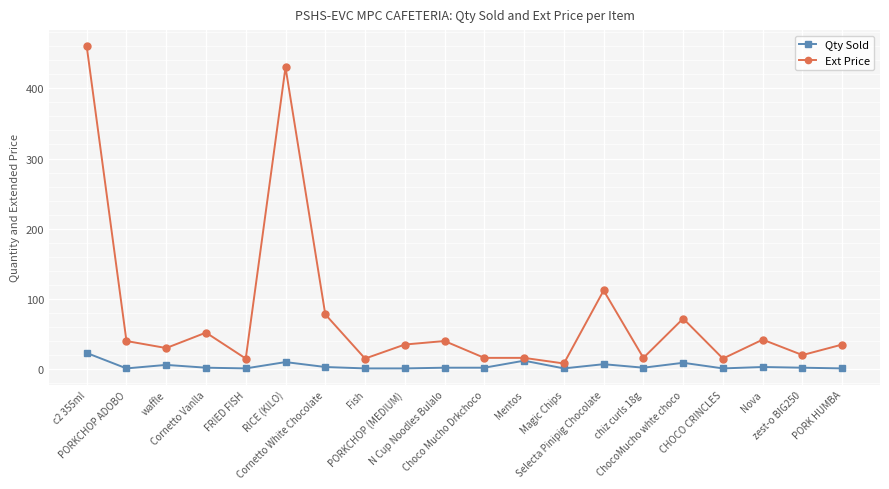

Which series changed the most between Cornetto White Chocolate and chiz curls 18g?

Ext Price